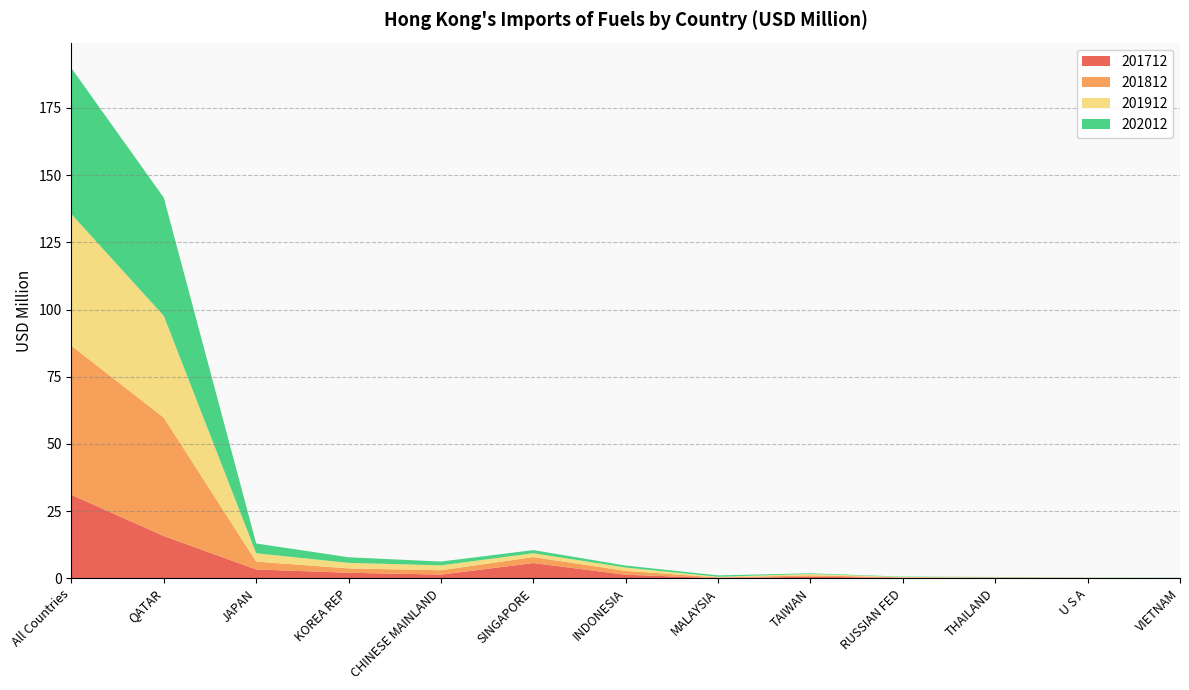

Reading left to right, what are all the values shown in this chart?

202012: 54.3	44.0	3.6	2.1	1.4	1.2	0.7	0.5	0.2	0.1	0.1	0.1	0.1
201912: 49.0	37.9	3.1	2.0	1.8	1.4	1.3	0.2	0.5	0.1	0.1	0.1	0.1
201812: 55.5	44.0	2.9	1.6	1.6	2.2	1.4	0.2	0.5	0.2	0.1	0.1	0.0
201712: 31.1	15.8	3.3	2.1	1.4	5.7	1.3	0.1	0.6	0.2	0.1	0.1	0.0